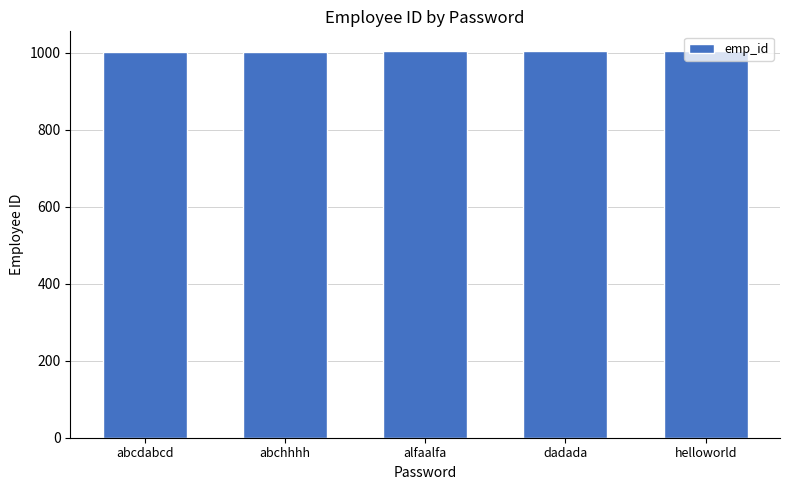

What is the approximate value at abchhhh?

1002